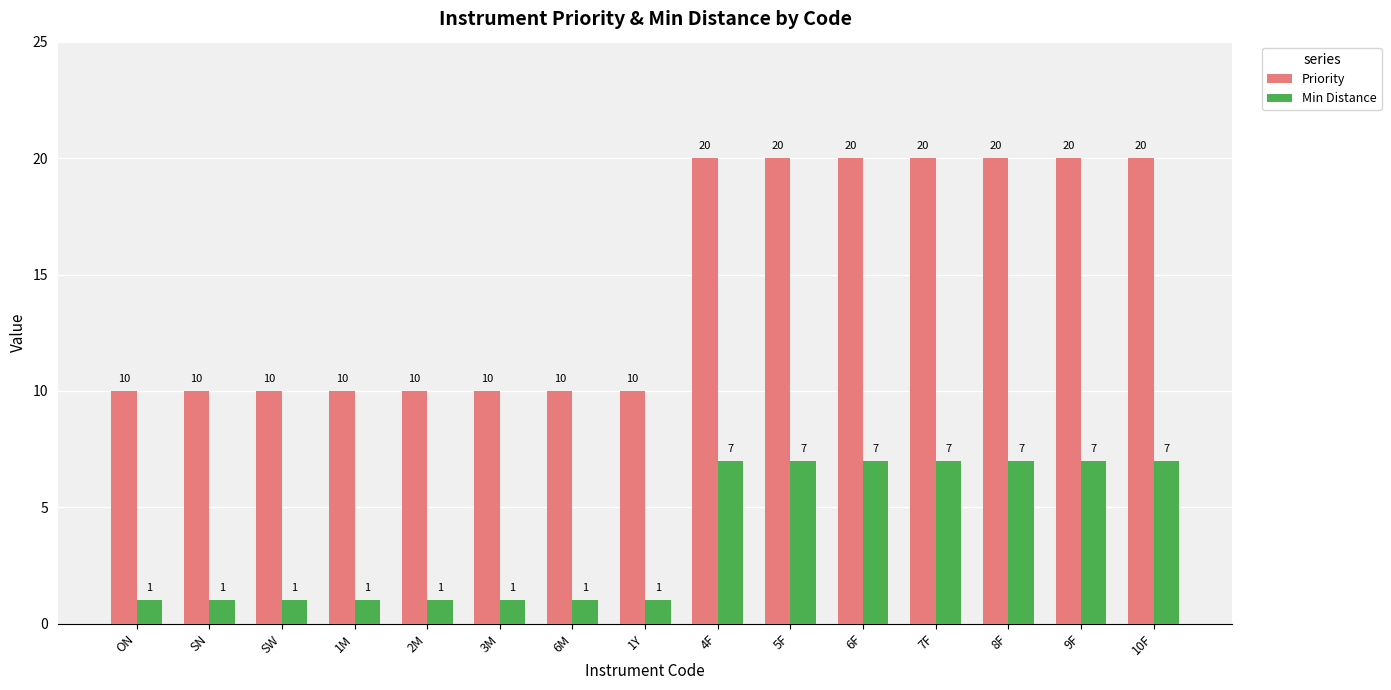

The Min Distance series shows 1 at 1M. True or false?

True